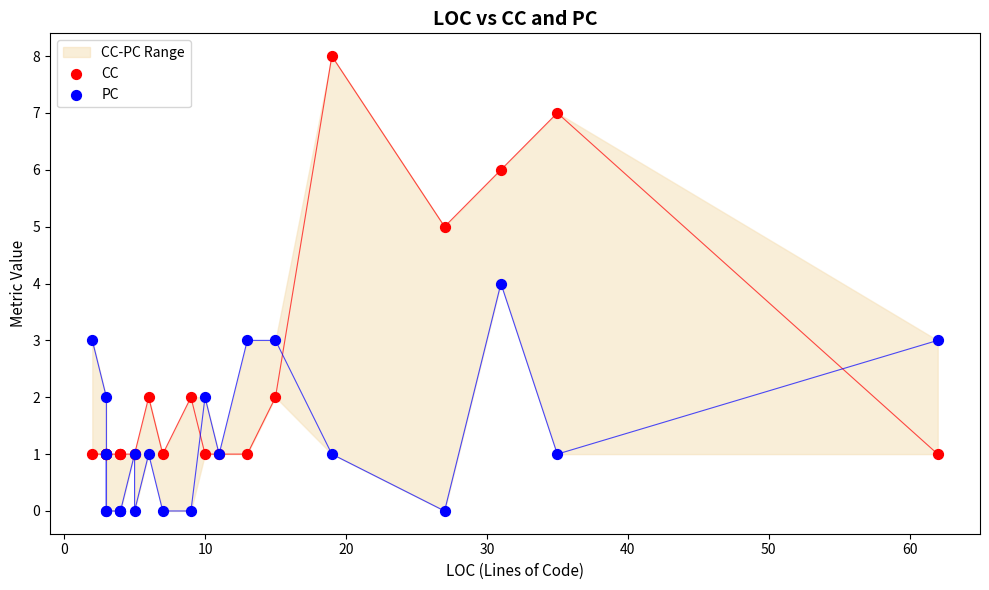

Which series contains the highest Y value?

CC